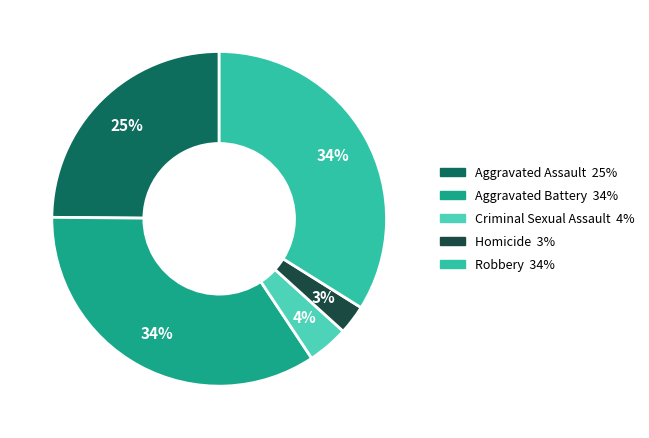

Combined, what portion of the pie is Homicide and Aggravated Assault?

27.7%